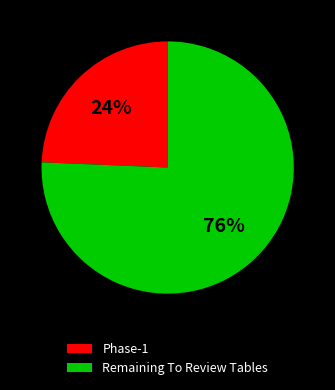

Does Phase-1 represent more than half of the total?

No